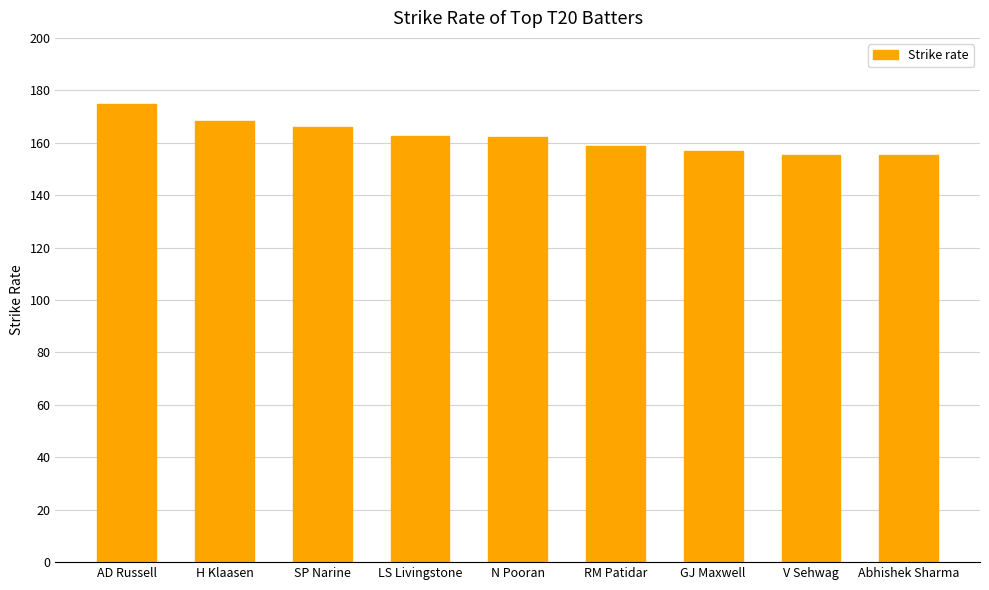

What is the change in value from AD Russell to GJ Maxwell?

-18.2